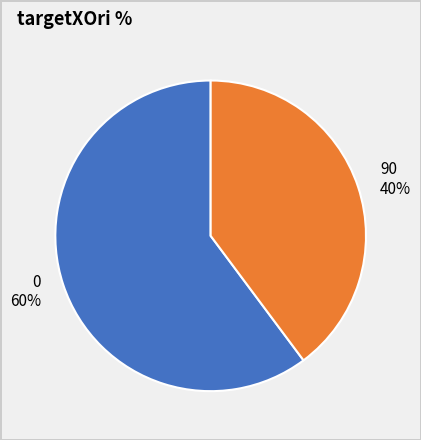

Do 0 and 90 together represent more than half of the pie?

Yes